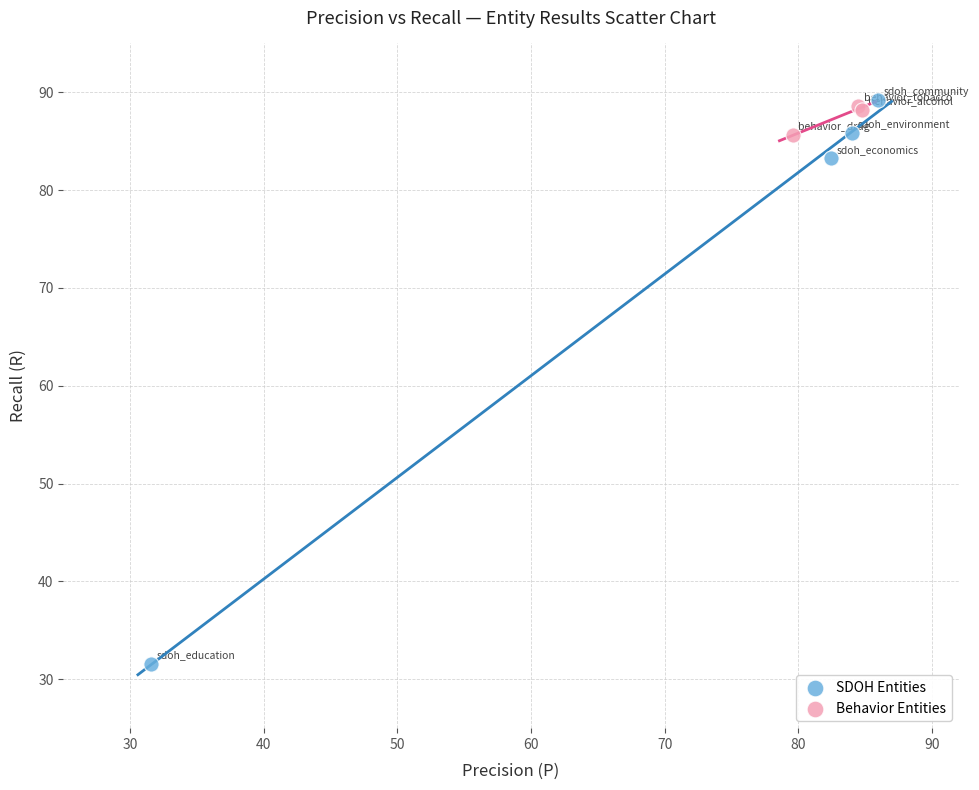

Which series reaches the minimum Y coordinate?

SDOH Entities